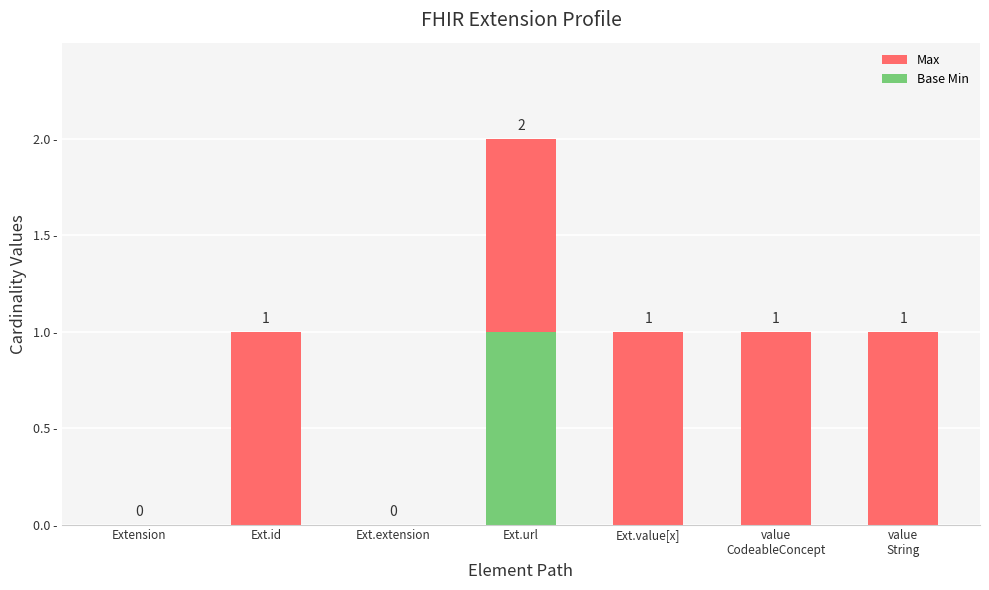

At which category is the sum across all series the highest?

Ext.url